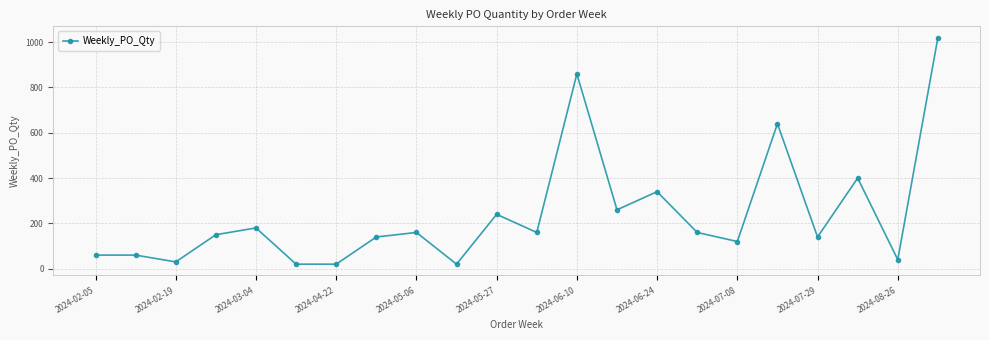

What is the difference between the maximum and minimum values?

1000